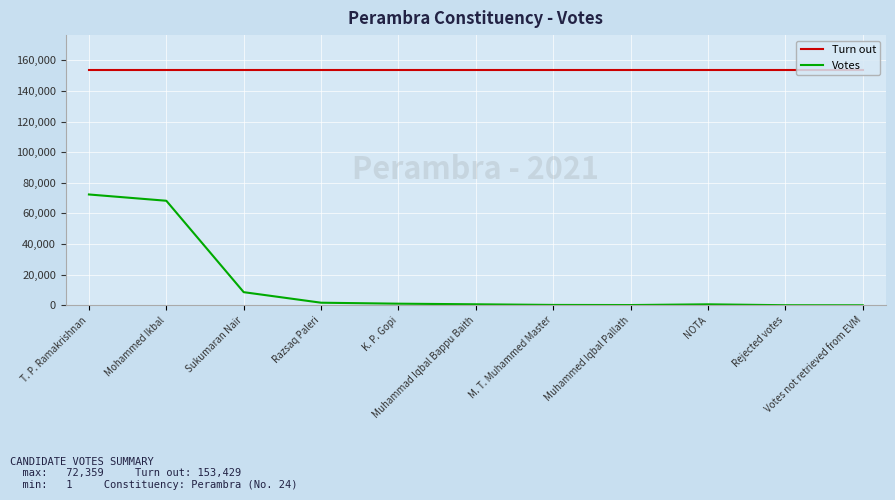

True or false: Votes and Turn out cross at least once.

False